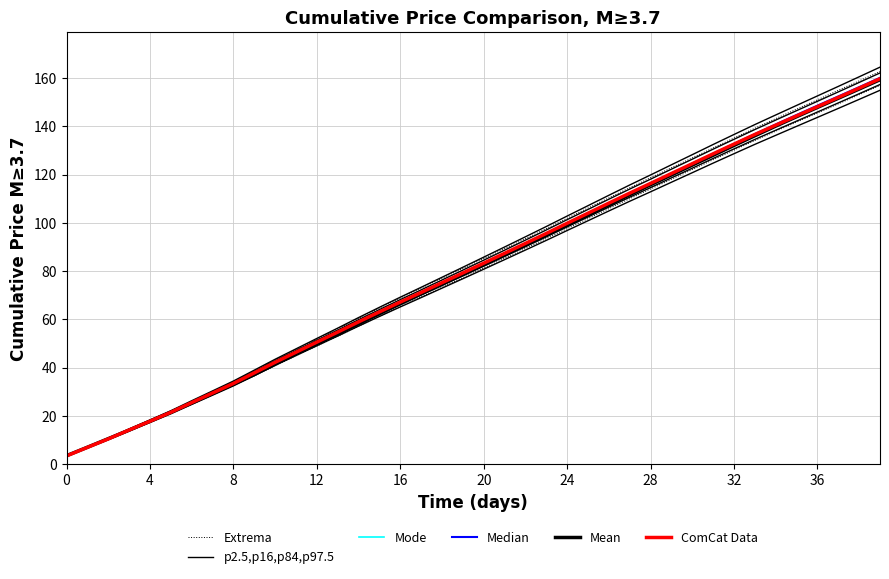

True or false: ComCat Data and Extrema cross at least once.

False